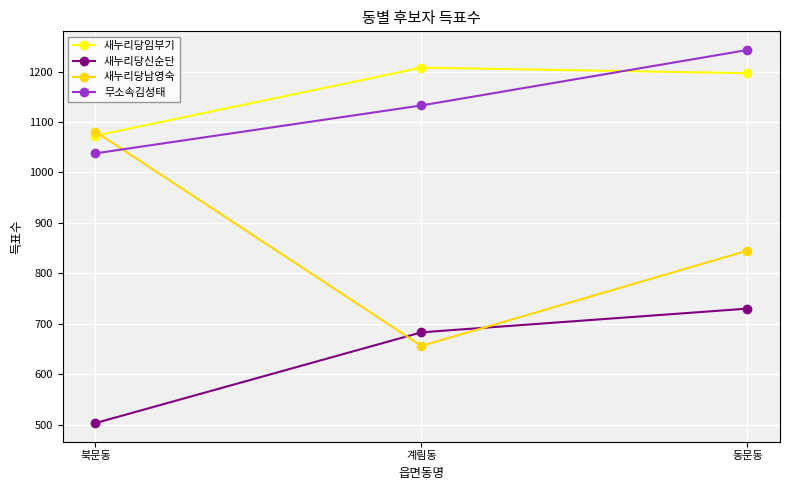

Count the number of categories in the chart.

3